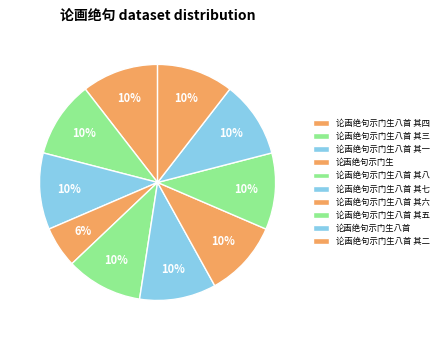

Count the number of slices in the pie.

10